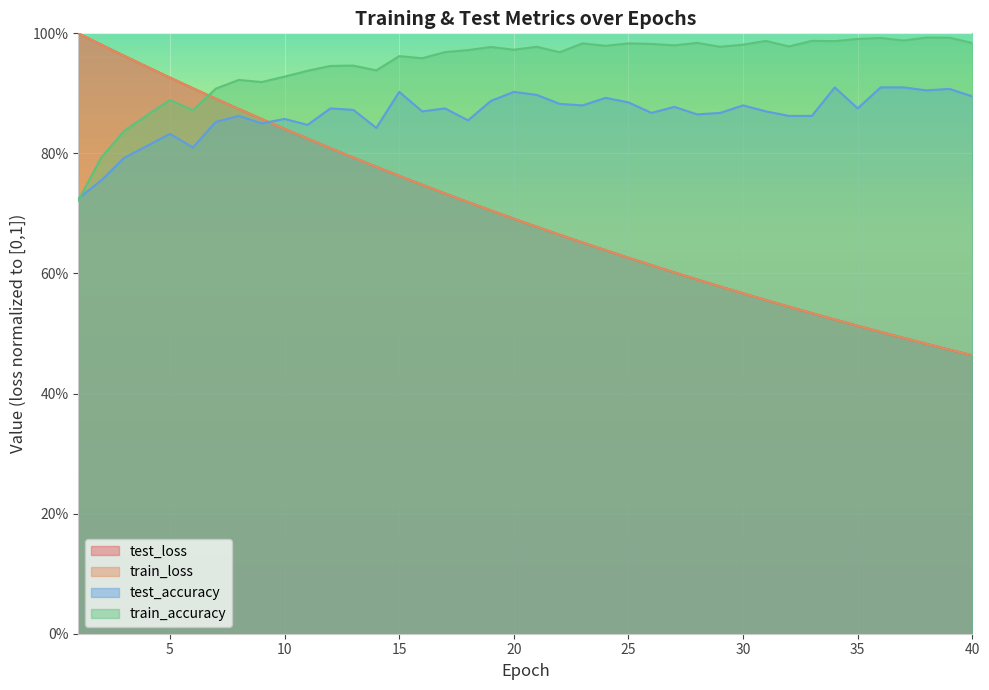

Reading left to right, what are all the values shown in this chart?

test_loss: 1=1.0	2=1.0	3=1.0	4=0.9	5=0.9	6=0.9	7=0.9	8=0.9	9=0.9	10=0.8	11=0.8	12=0.8	13=0.8	14=0.8	15=0.8	16=0.7	17=0.7	18=0.7	19=0.7	20=0.7	21=0.7	22=0.7	23=0.7	24=0.6	25=0.6	26=0.6	27=0.6	28=0.6	29=0.6	30=0.6	31=0.6	32=0.5	33=0.5	34=0.5	35=0.5	36=0.5	37=0.5	38=0.5	39=0.5	40=0.5
train_loss: 1=1.0	2=1.0	3=1.0	4=0.9	5=0.9	6=0.9	7=0.9	8=0.9	9=0.9	10=0.8	11=0.8	12=0.8	13=0.8	14=0.8	15=0.8	16=0.7	17=0.7	18=0.7	19=0.7	20=0.7	21=0.7	22=0.7	23=0.7	24=0.6	25=0.6	26=0.6	27=0.6	28=0.6	29=0.6	30=0.6	31=0.6	32=0.5	33=0.5	34=0.5	35=0.5	36=0.5	37=0.5	38=0.5	39=0.5	40=0.5
test_accuracy: 1=0.7	2=0.8	3=0.8	4=0.8	5=0.8	6=0.8	7=0.9	8=0.9	9=0.8	10=0.9	11=0.8	12=0.9	13=0.9	14=0.8	15=0.9	16=0.9	17=0.9	18=0.9	19=0.9	20=0.9	21=0.9	22=0.9	23=0.9	24=0.9	25=0.9	26=0.9	27=0.9	28=0.9	29=0.9	30=0.9	31=0.9	32=0.9	33=0.9	34=0.9	35=0.9	36=0.9	37=0.9	38=0.9	39=0.9	40=0.9
train_accuracy: 1=0.7	2=0.8	3=0.8	4=0.9	5=0.9	6=0.9	7=0.9	8=0.9	9=0.9	10=0.9	11=0.9	12=0.9	13=0.9	14=0.9	15=1.0	16=1.0	17=1.0	18=1.0	19=1.0	20=1.0	21=1.0	22=1.0	23=1.0	24=1.0	25=1.0	26=1.0	27=1.0	28=1.0	29=1.0	30=1.0	31=1.0	32=1.0	33=1.0	34=1.0	35=1.0	36=1.0	37=1.0	38=1.0	39=1.0	40=1.0